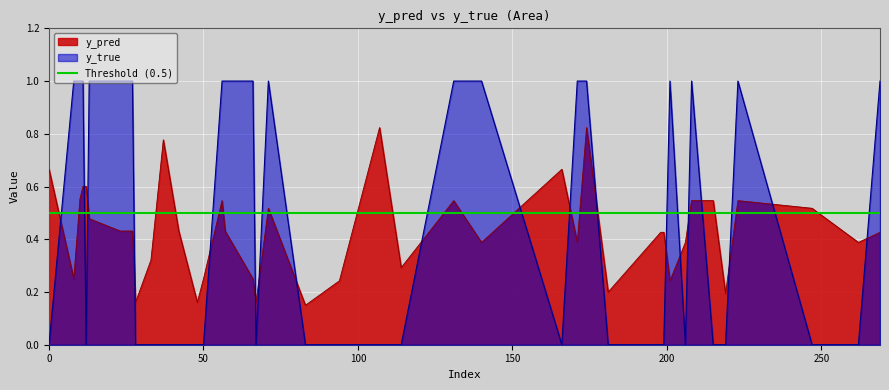

After their last crossing, which series has the higher values: y_true or y_pred?

y_true